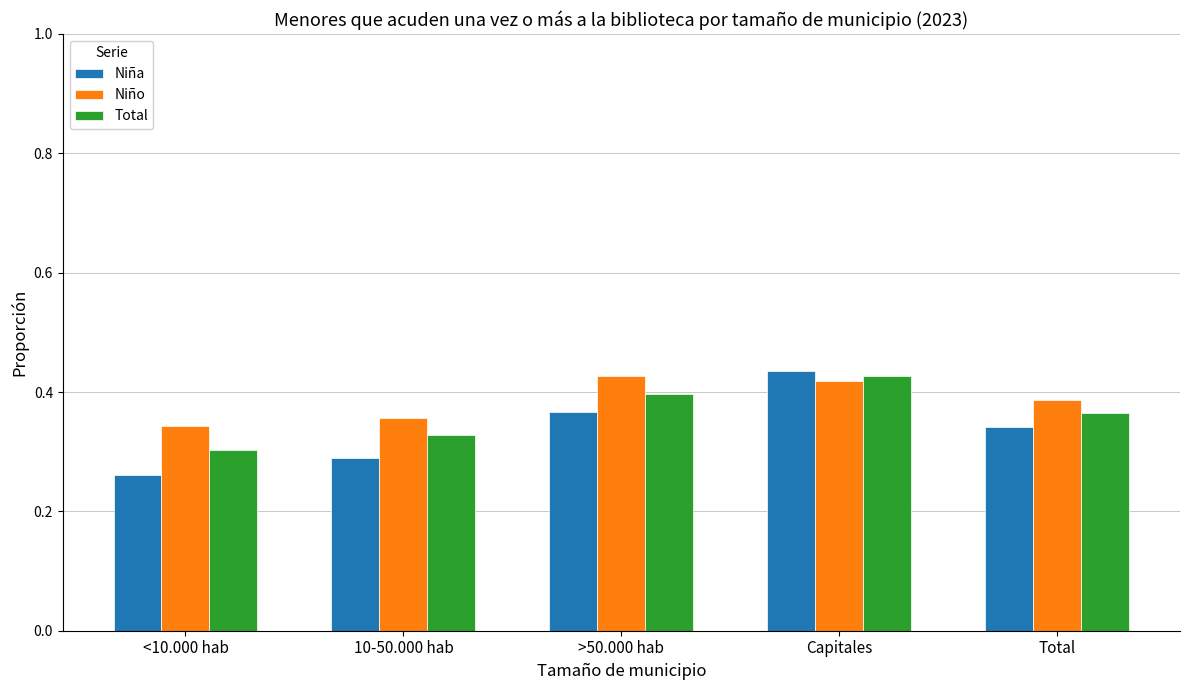

What is the difference between the Total values at 10-50.000 hab and Capitales?

0.1